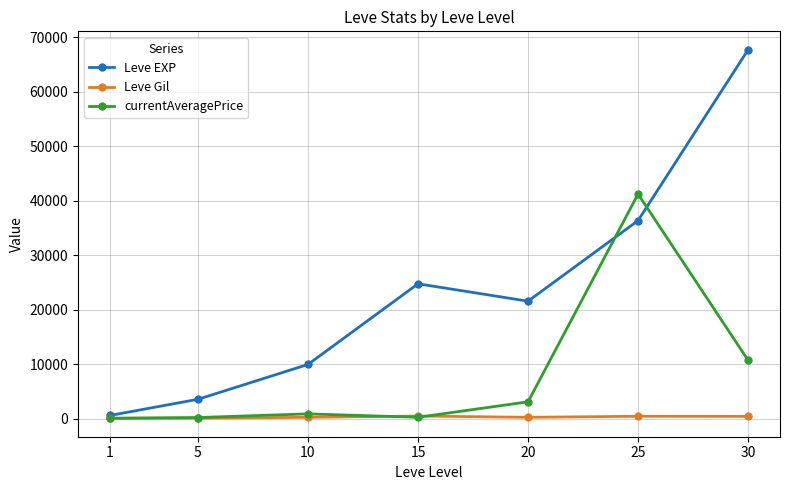

How many categories are shown in the chart?

7